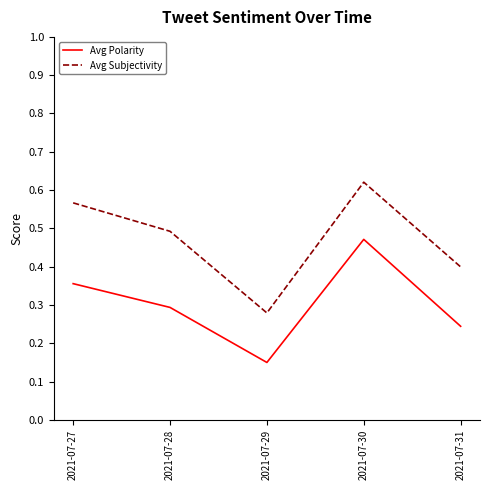

What are all the series names shown in the legend?

Avg Polarity, Avg Subjectivity